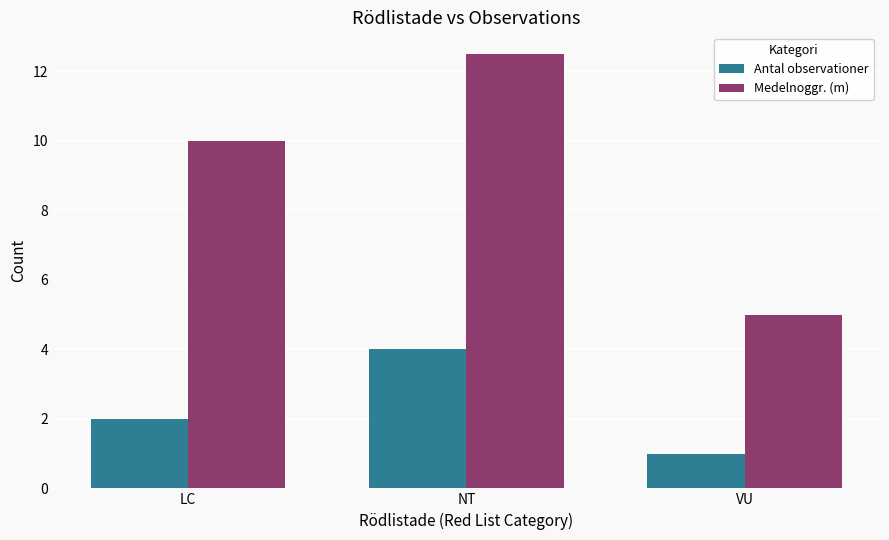

What is the difference between the second highest and minimum values in the Antal observationer series?

1.0